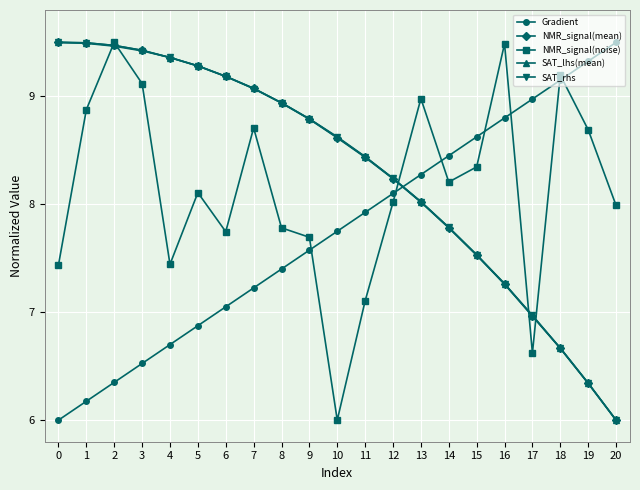

Between 14 and 18, which series saw the biggest shift?

SAT_rhs